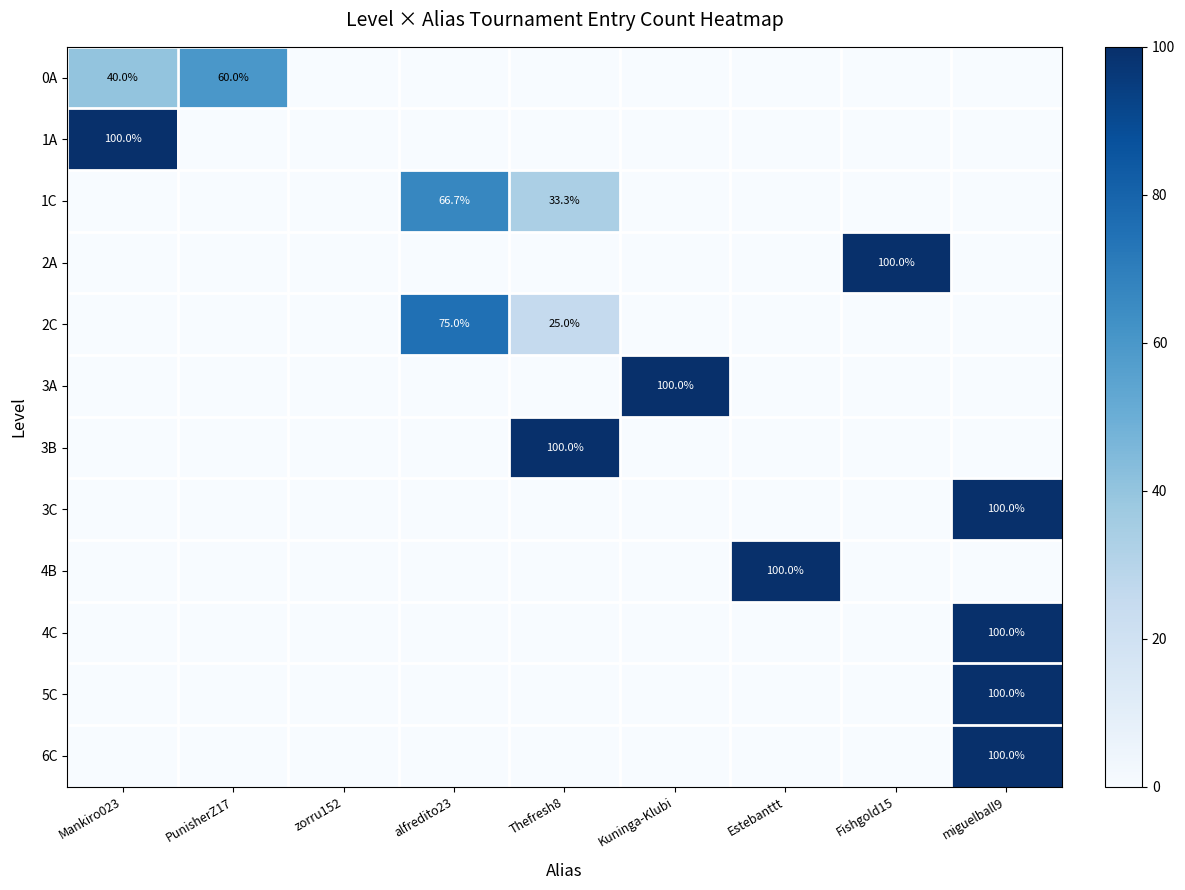

The value of 1C at alfredito23 is 118.0. True or false?

False